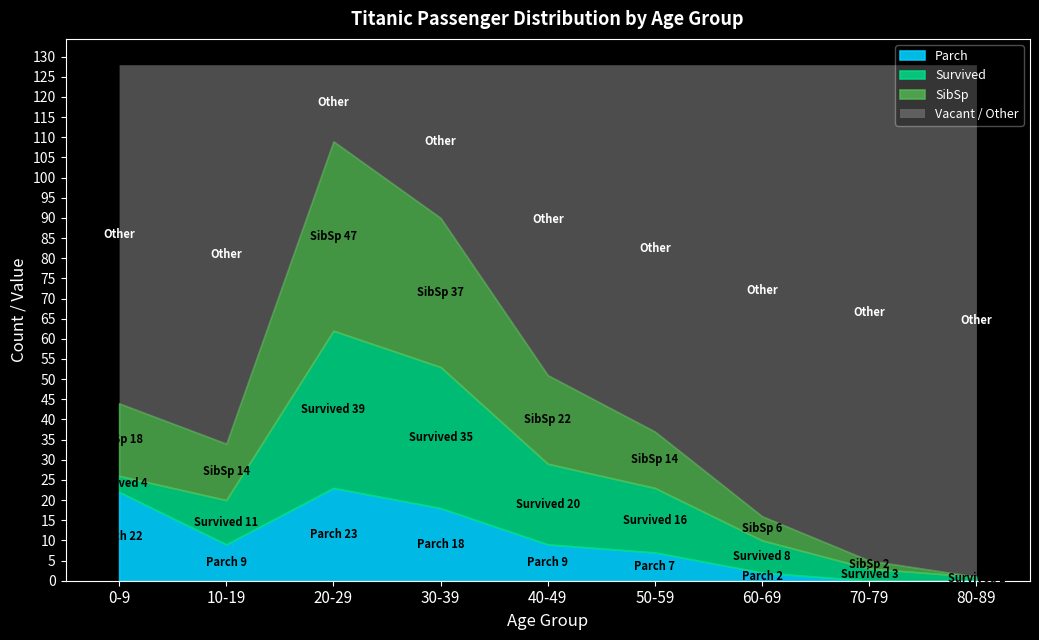

What are all the series names shown in the legend?

Parch, Survived, SibSp, Vacant / Other